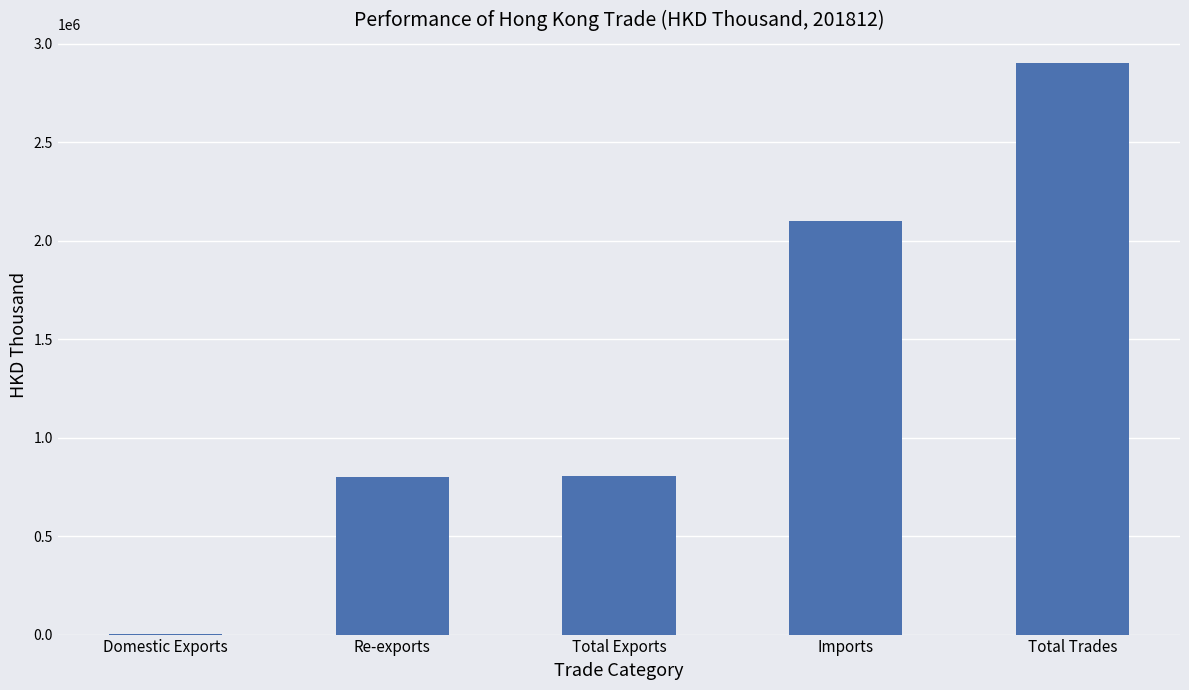

Read the value at Re-exports.

802038.3